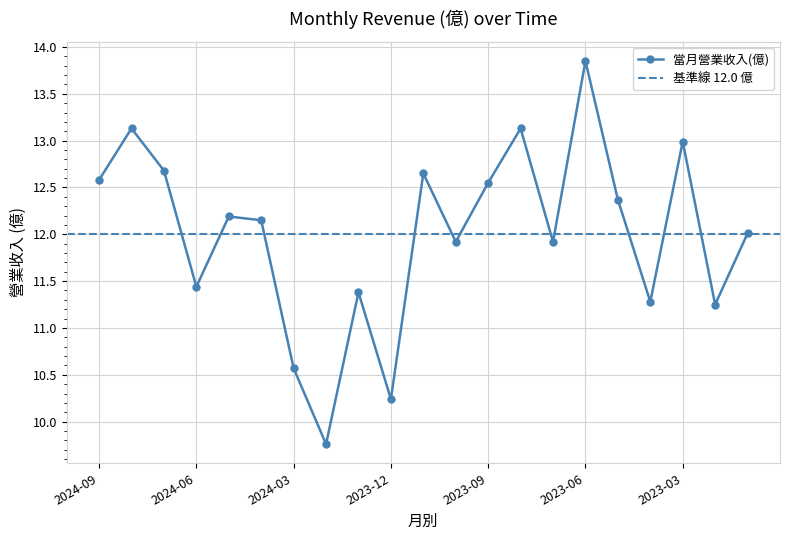

Read the value at 2023-06.

13.8